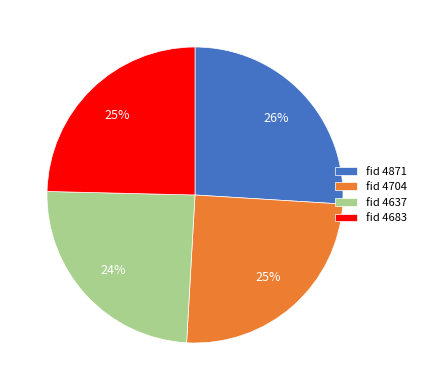

What is the largest slice in the pie chart?

fid 4871